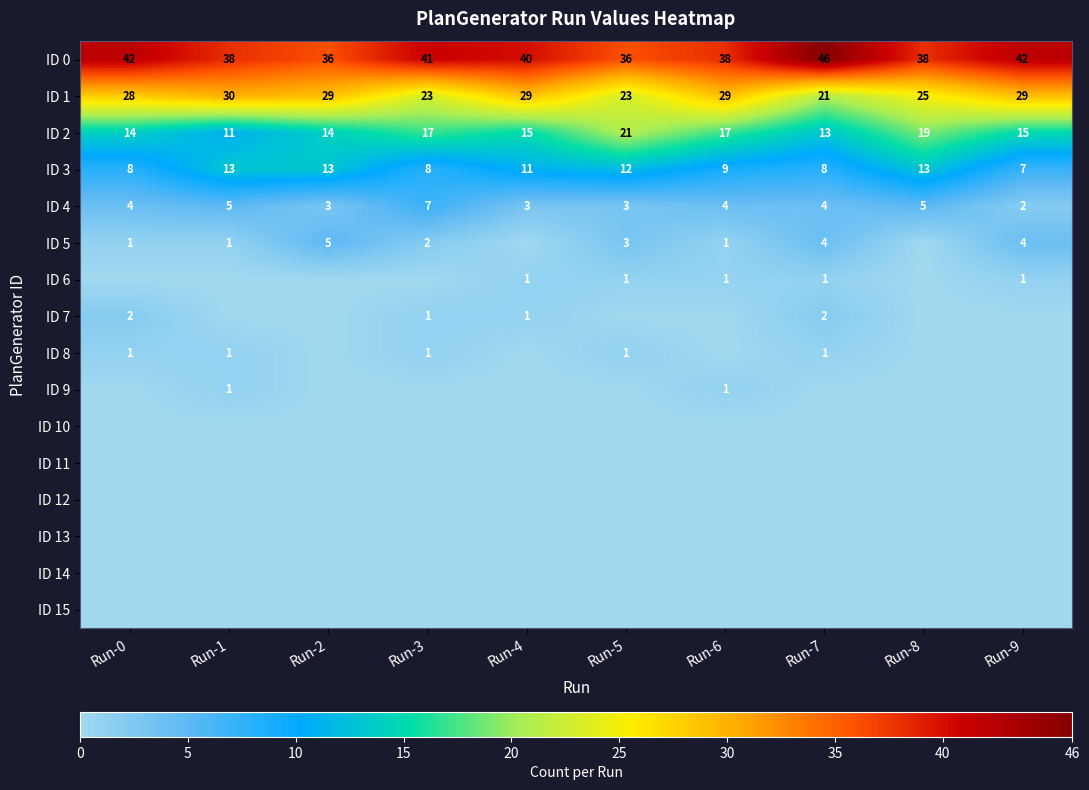

At how many categories does at least one series exceed 12?

10